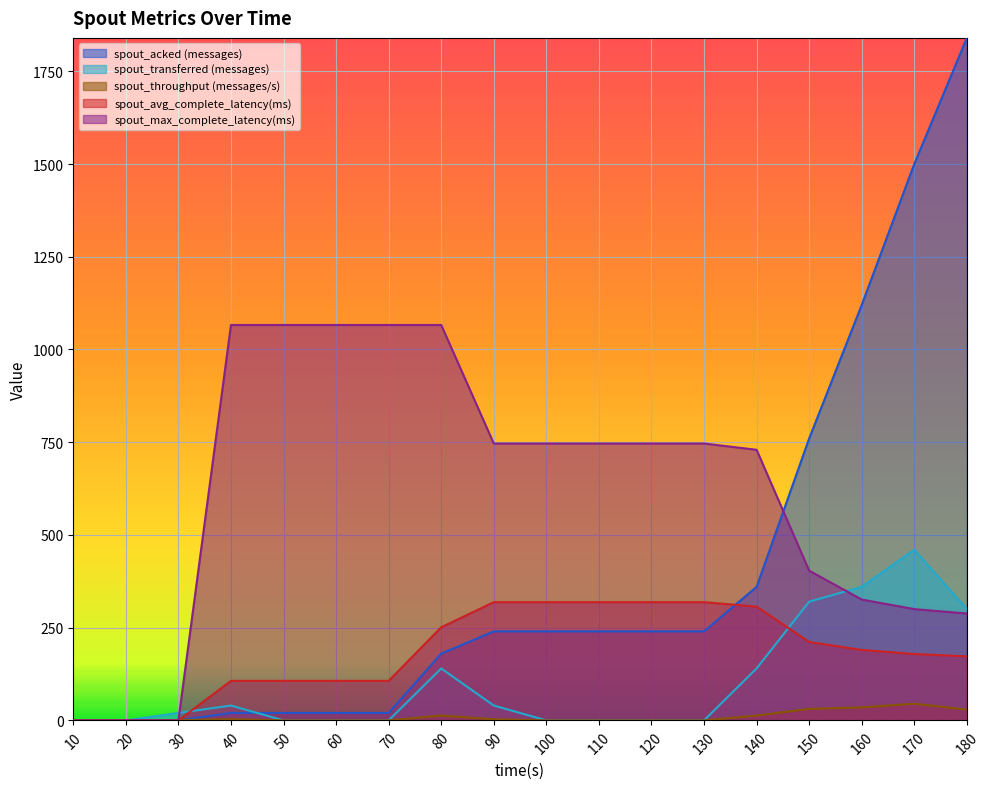

What is the maximum value shown in the chart?

1840.0